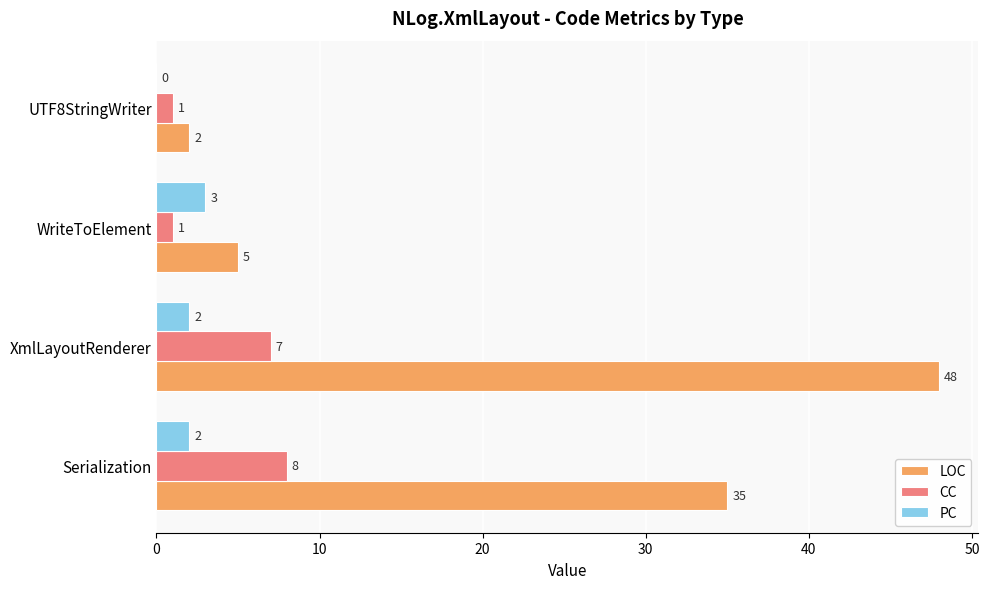

Is it true that CC equals 8 at Serialization?

True